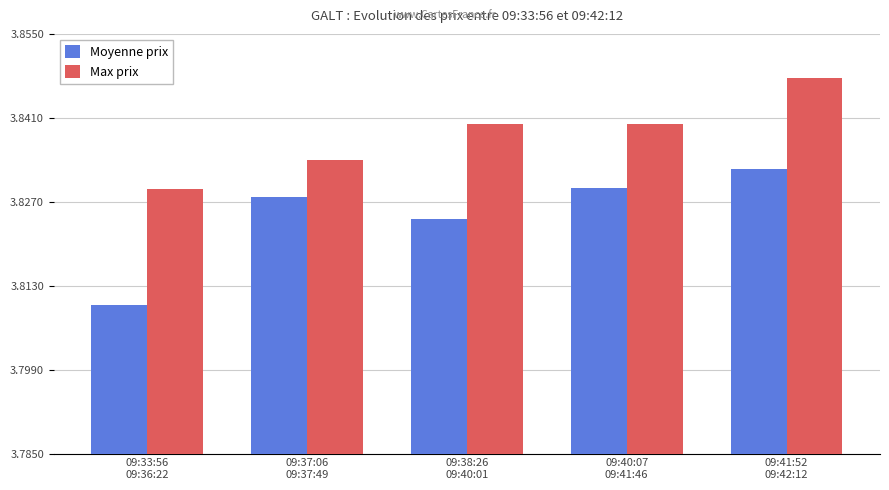

Count the Moyenne prix values in the range 3 to 4.

5